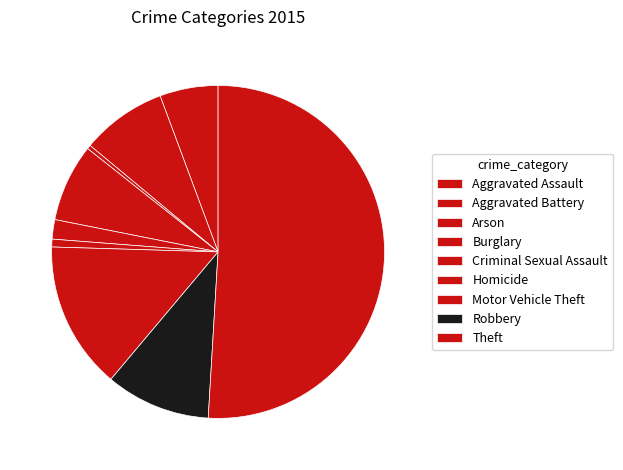

Does any single category account for the majority?

Yes